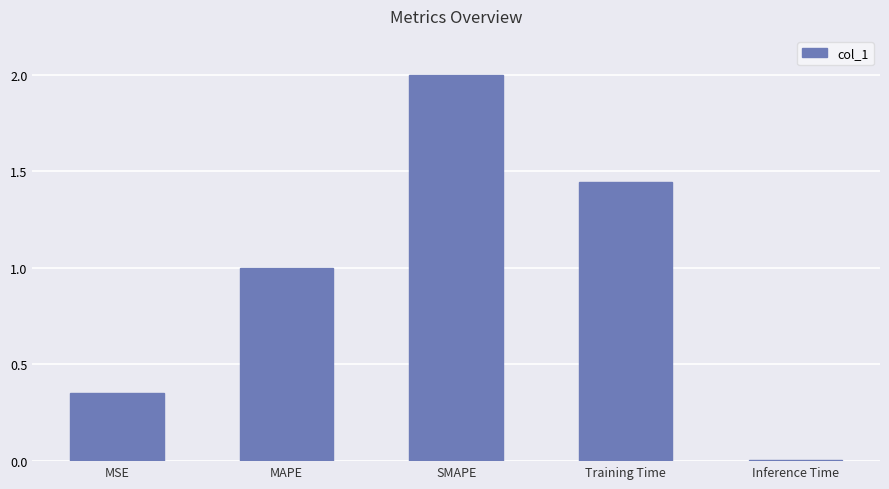

What is the label of the 1st bar from the left?

MSE